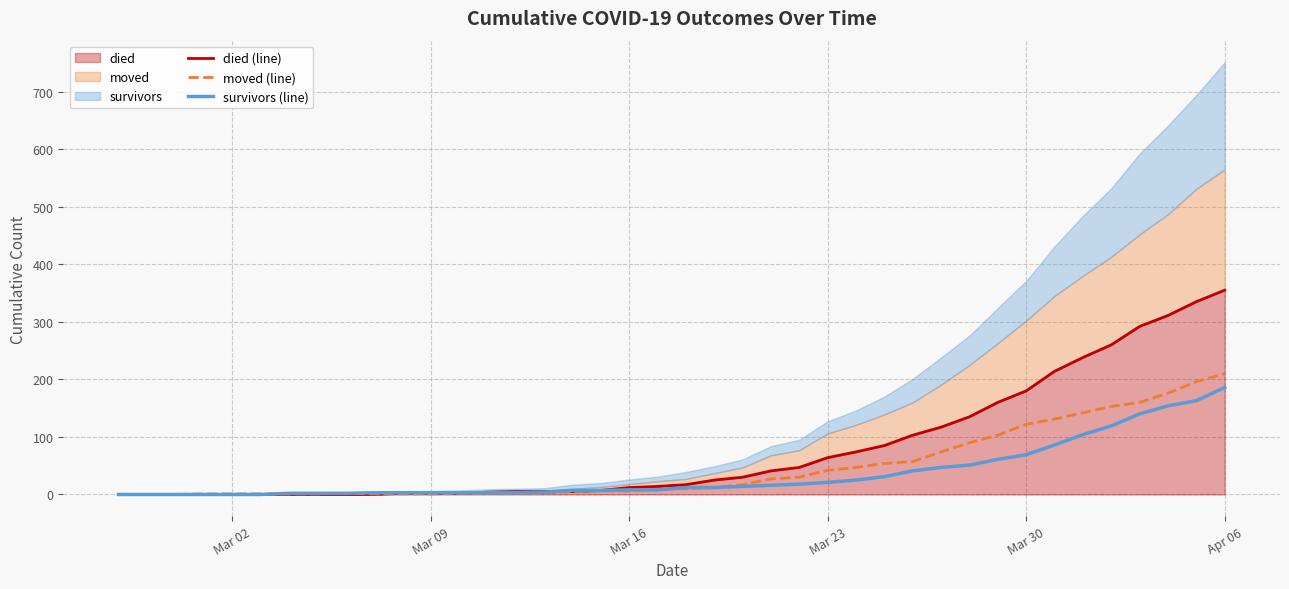

What is the value of the survivors (line) point at the 16th from the left?

4